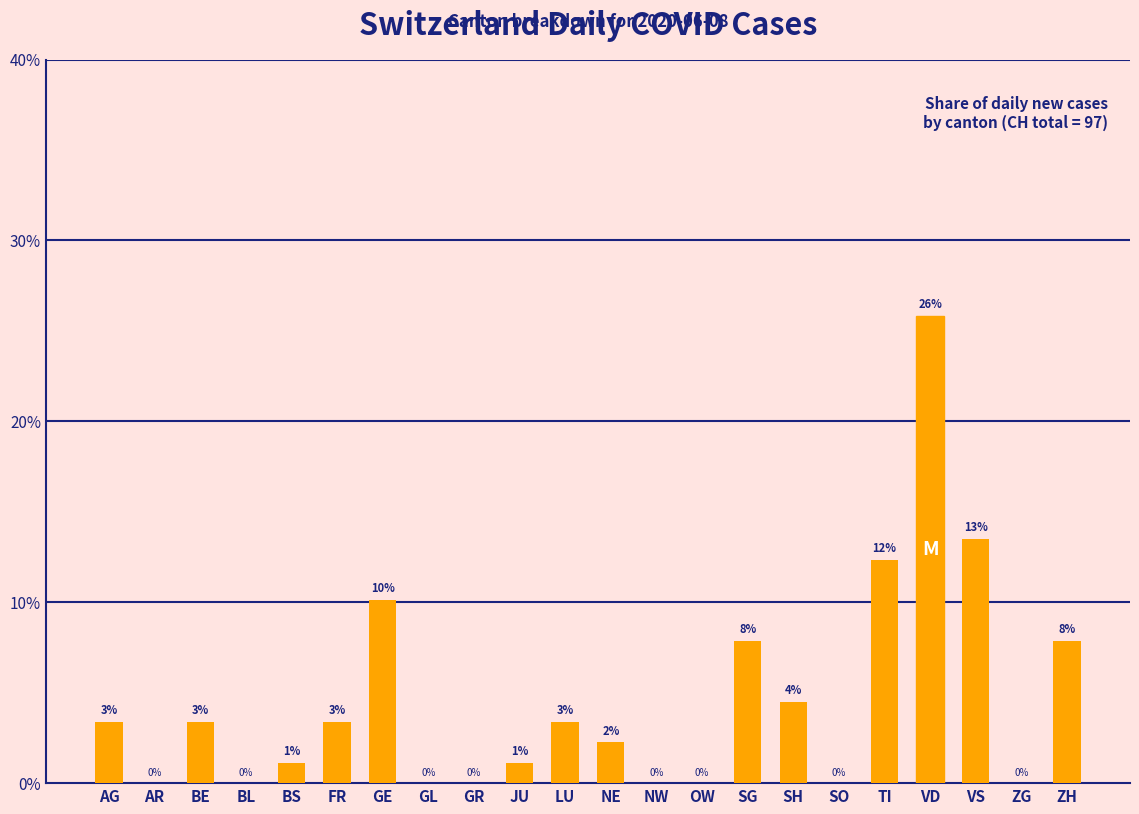

Are the bars horizontal?

No